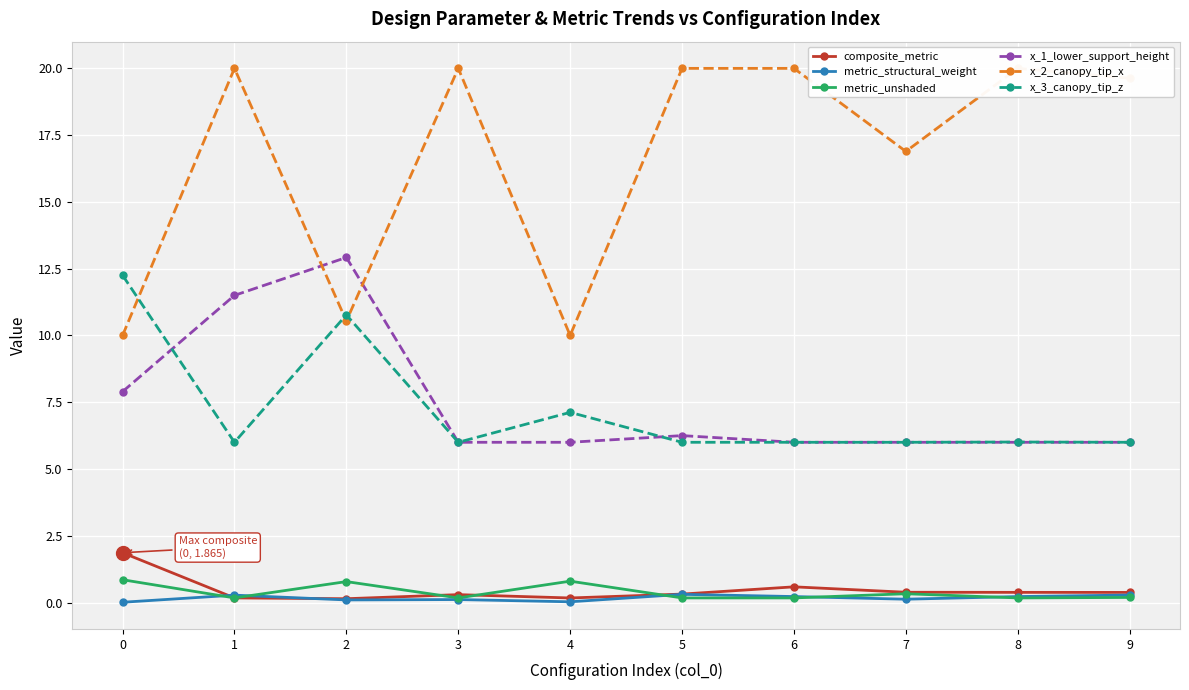

At which label does x_2_canopy_tip_x reach its peak?

1